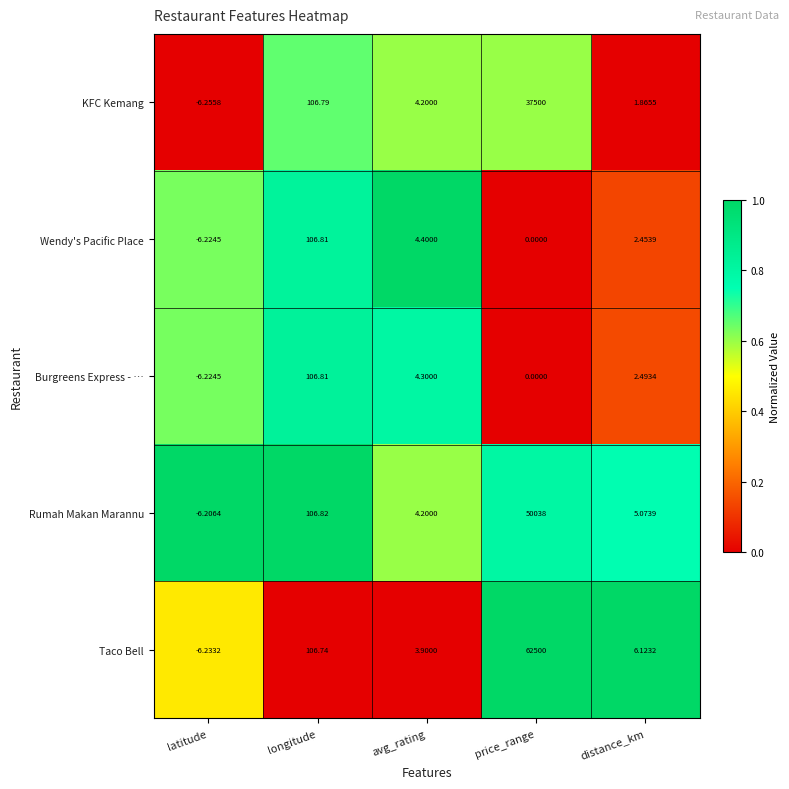

At which label is Taco Bell closest to 31246?

longitude